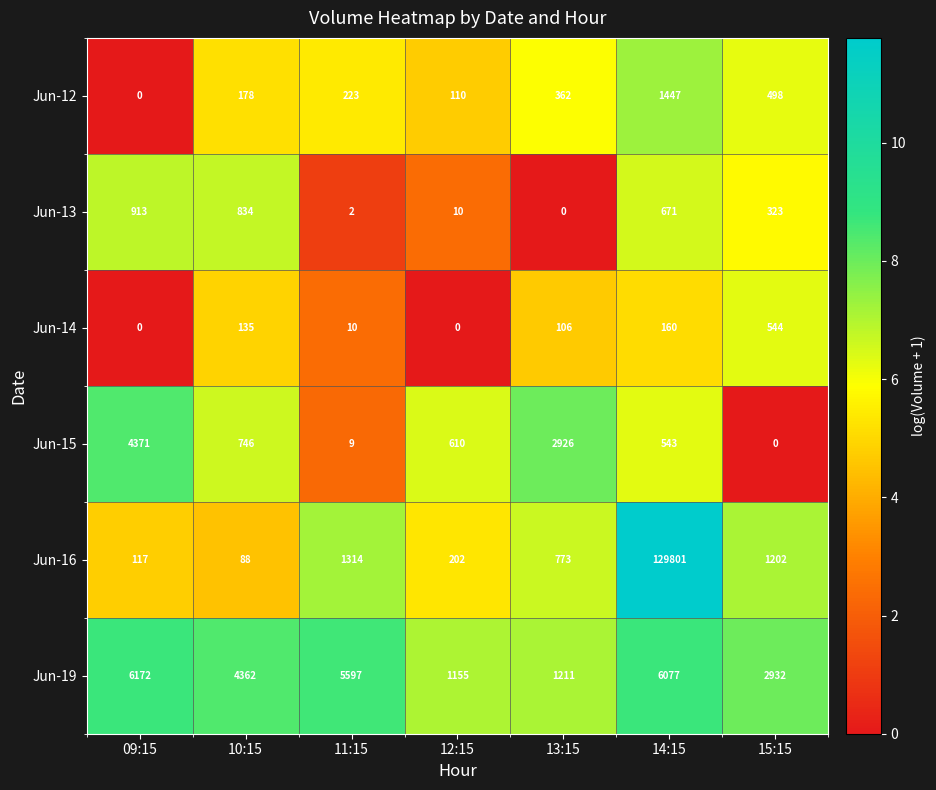

Which category has the highest value across all series?

14:15